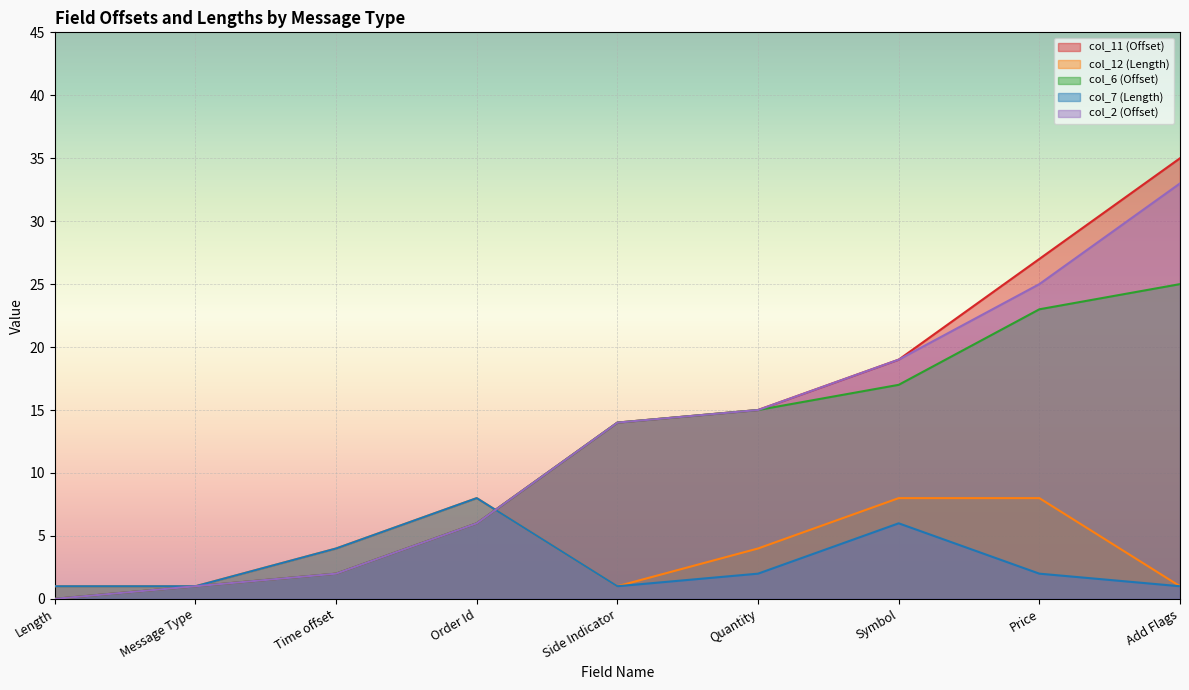

At which category is the sum across all series the highest?

Add Flags